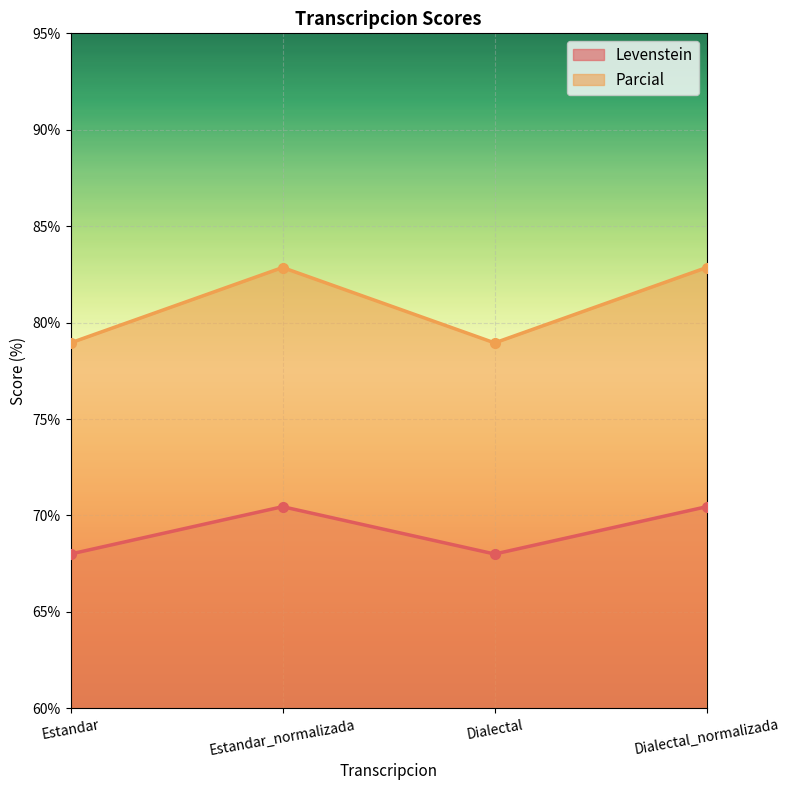

Rank the categories by Levenstein value from highest to lowest.

Estandar_normalizada, Dialectal_normalizada, Estandar, Dialectal